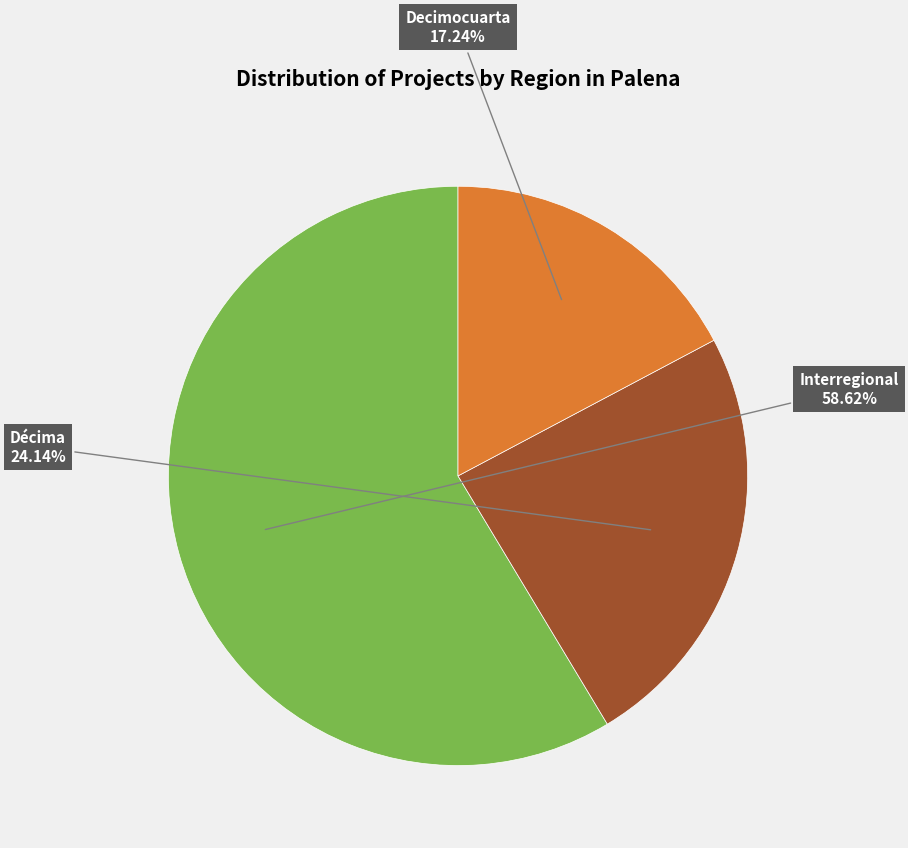

To the nearest percent, what is the difference between the largest and smallest slice percentages?

41%